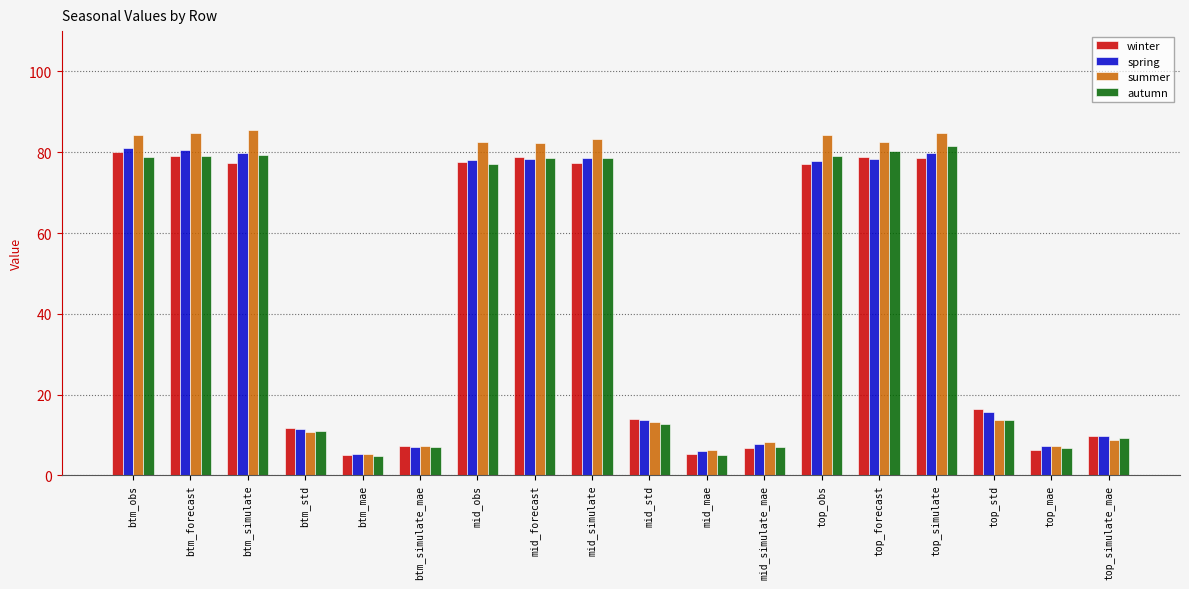

How many groups of bars are there?

18